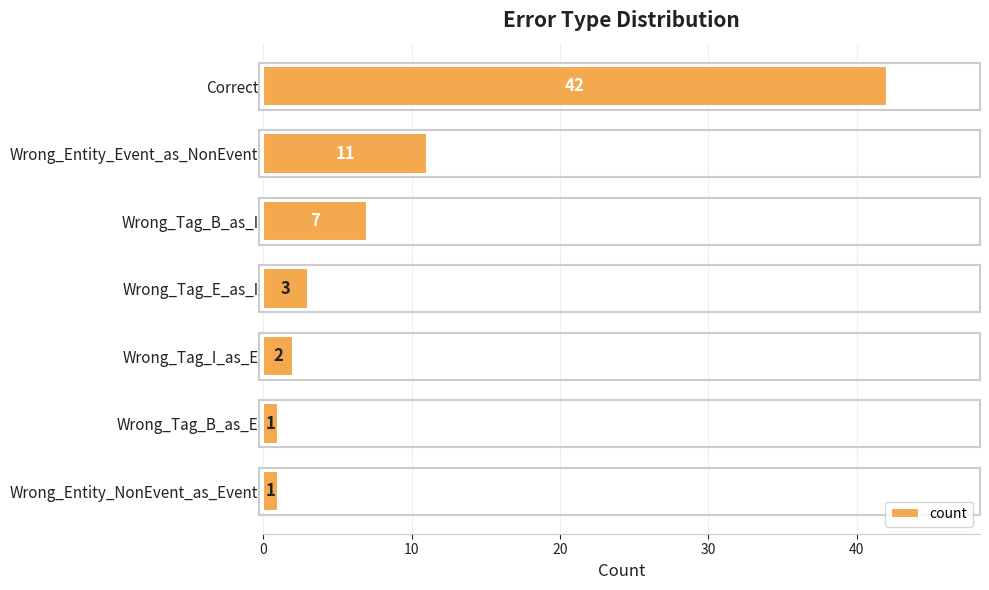

Is it true that the value at Correct is 70?

False